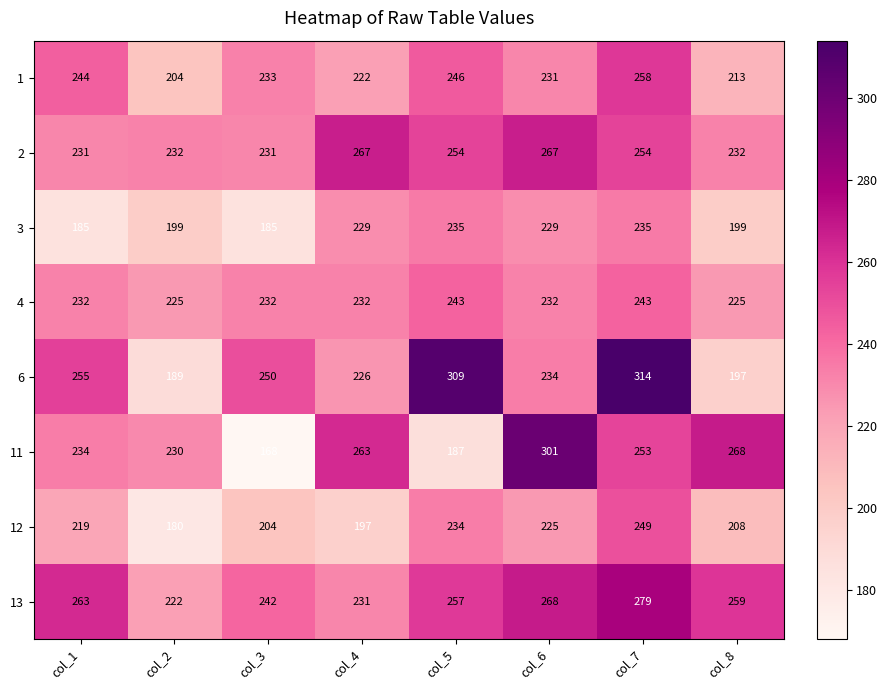

Is the value of 13 at col_6 greater than the value of 1 at col_3?

Yes